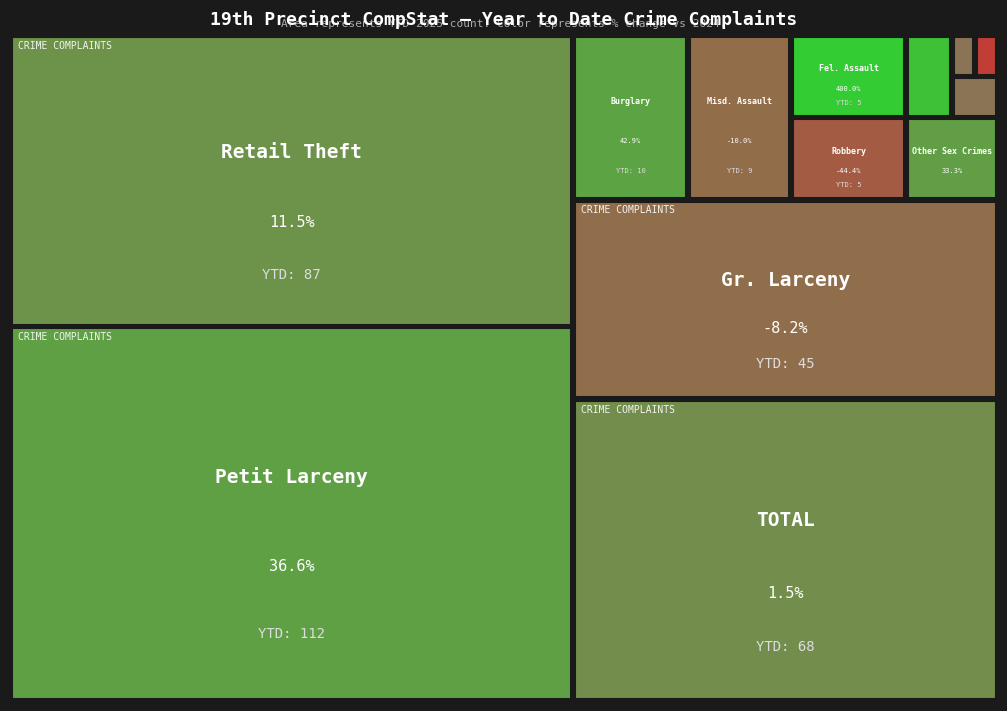

What is the sum of all Burglary values?

17